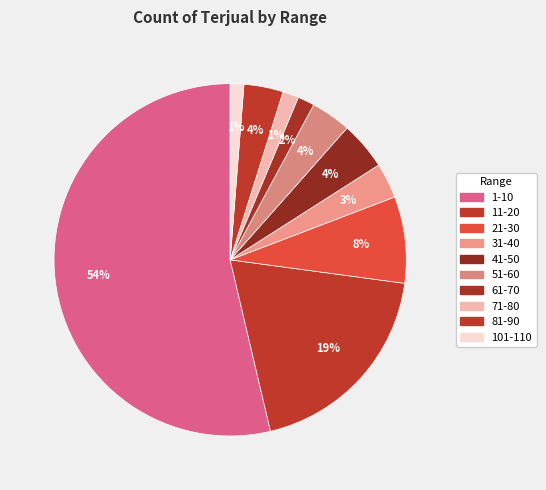

To the nearest percent, what is the difference between the 41-50 and 21-30 slice percentages?

4%